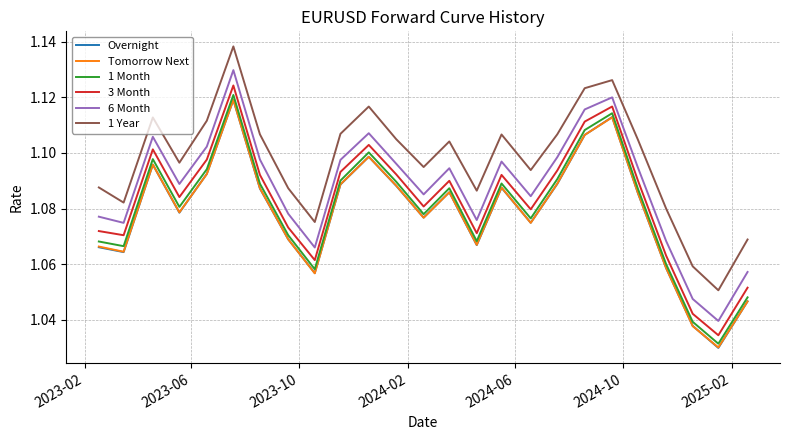

Which series has the widest spread of values?

6 Month